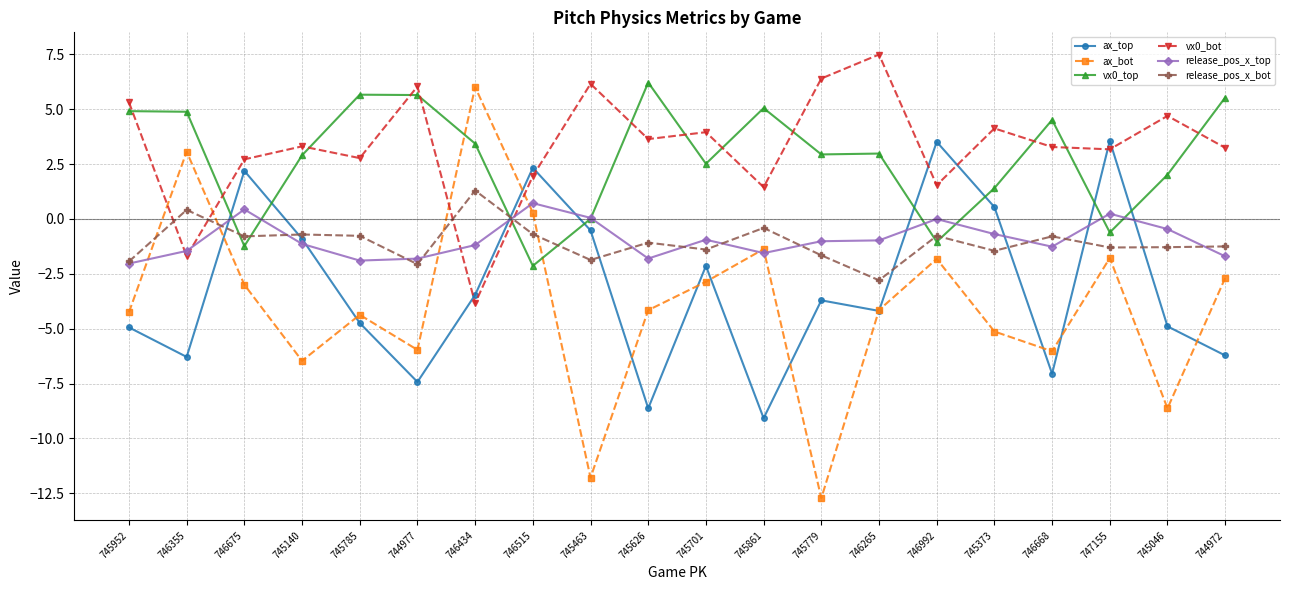

How many data points does each series have?

20